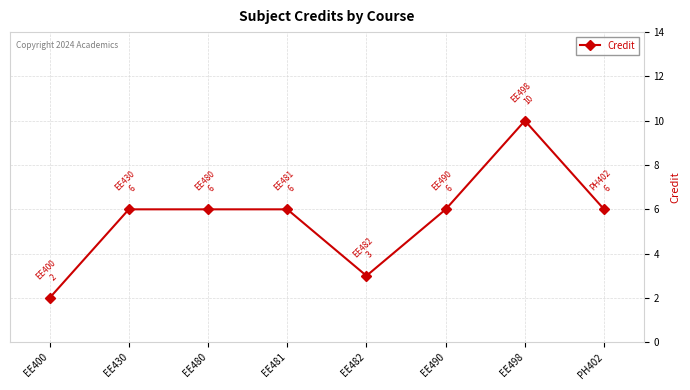

What is the smallest value displayed?

2